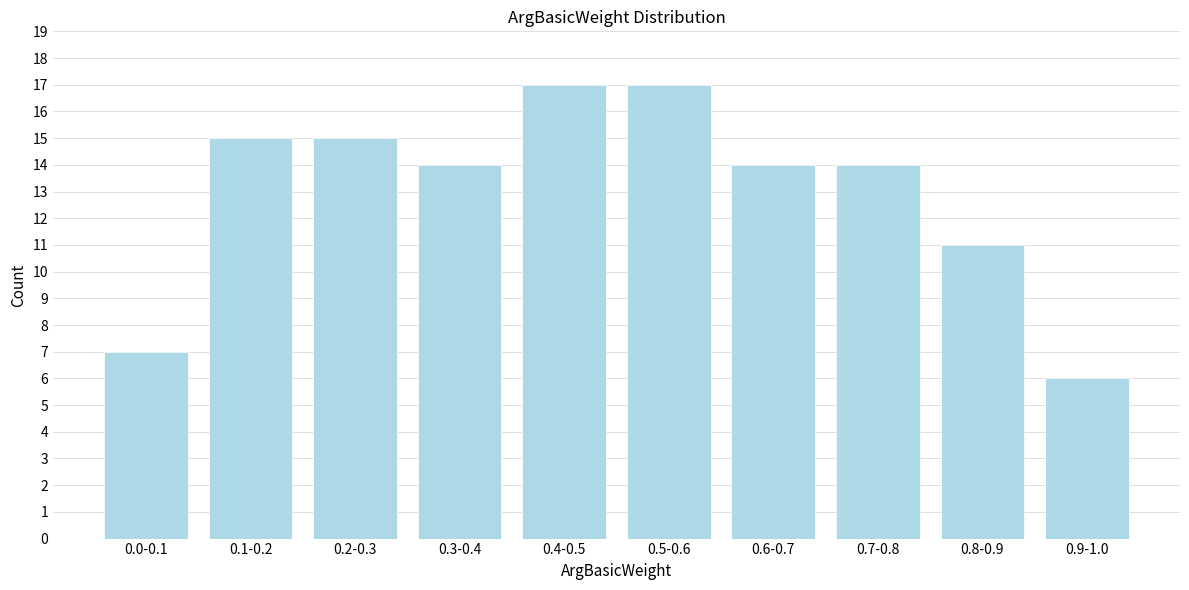

Reading right to left, extract all data points from this chart.

6	11	14	14	17	17	14	15	15	7